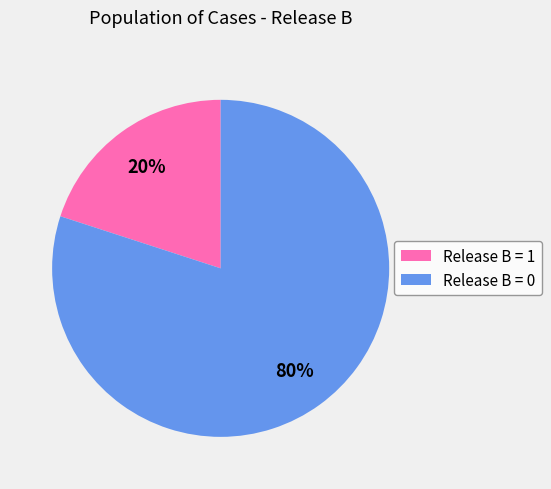

To the nearest percent, what percentage of the pie is Release B = 1?

20%